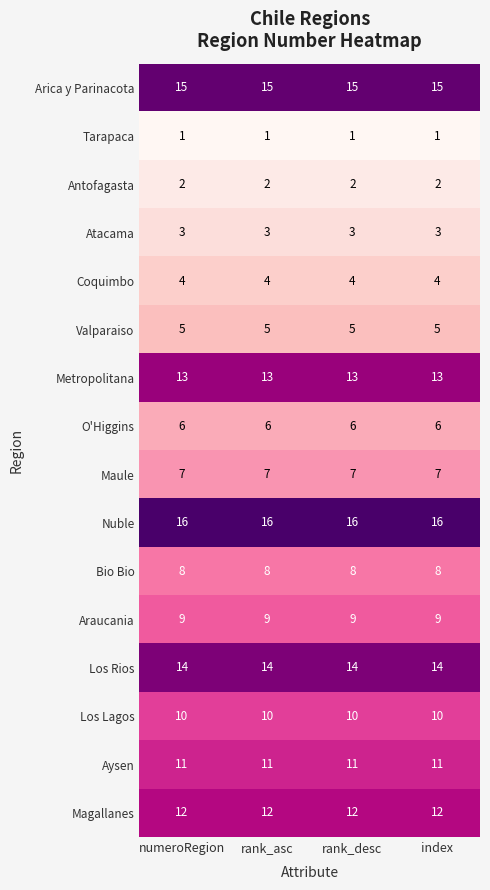

What is the spread (max minus min) of values at index?

15